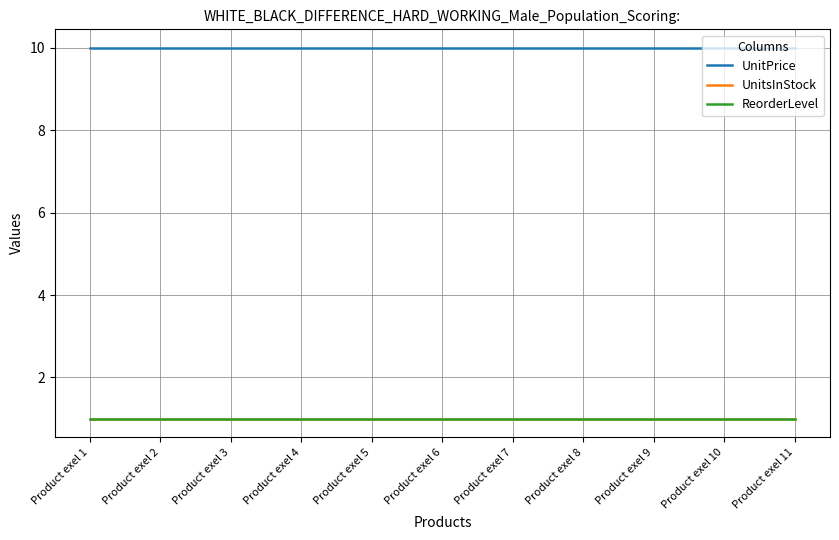

Does the chart have visible grid lines?

Yes